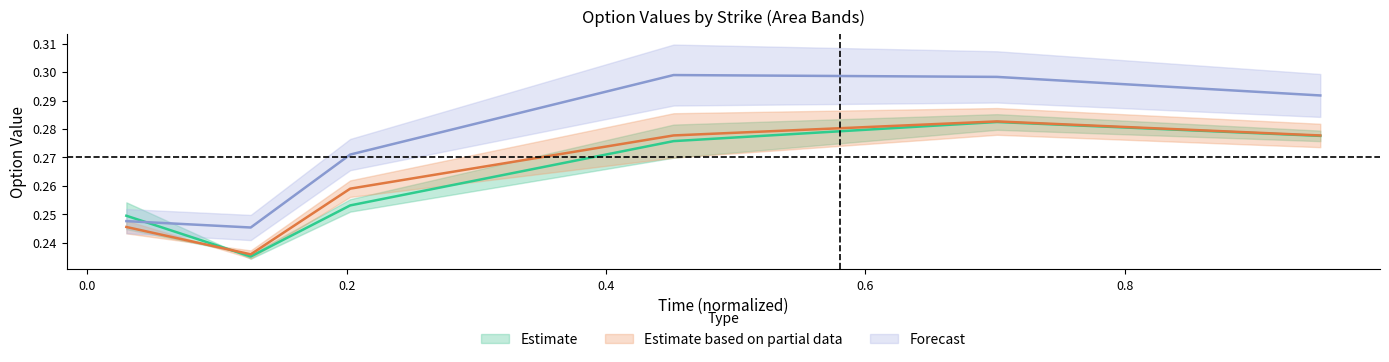

Does the chart display data point markers on the line(s)?

No